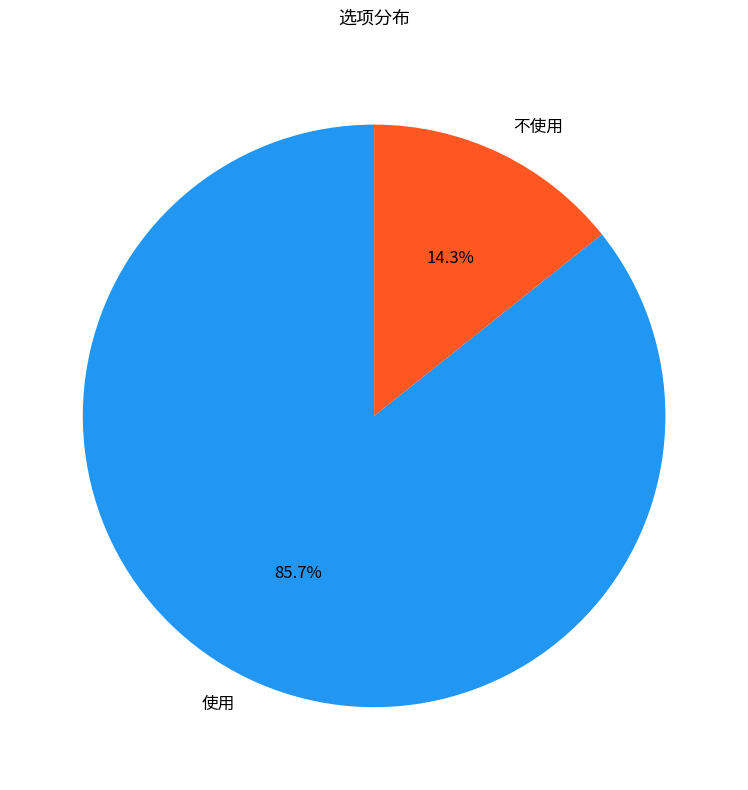

True or false: 不使用 accounts for 23% of the total.

False